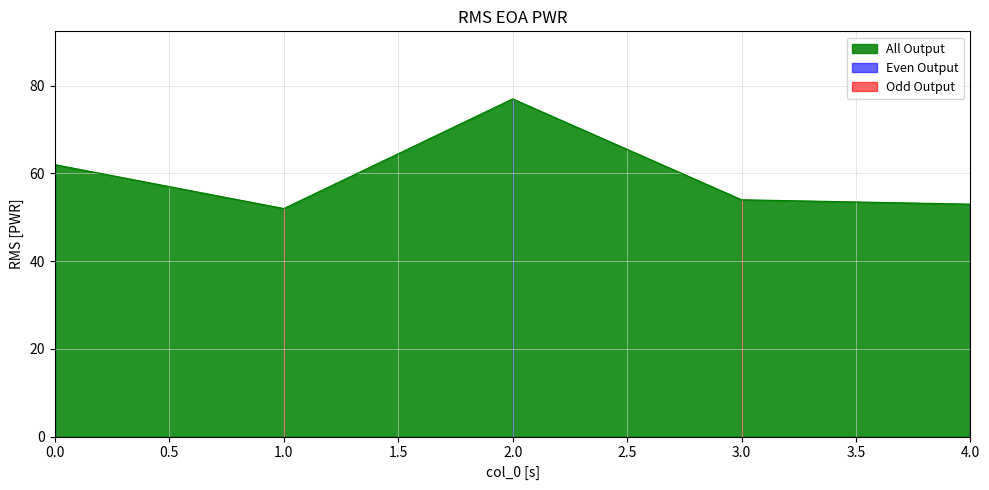

How many values are below 54?

2